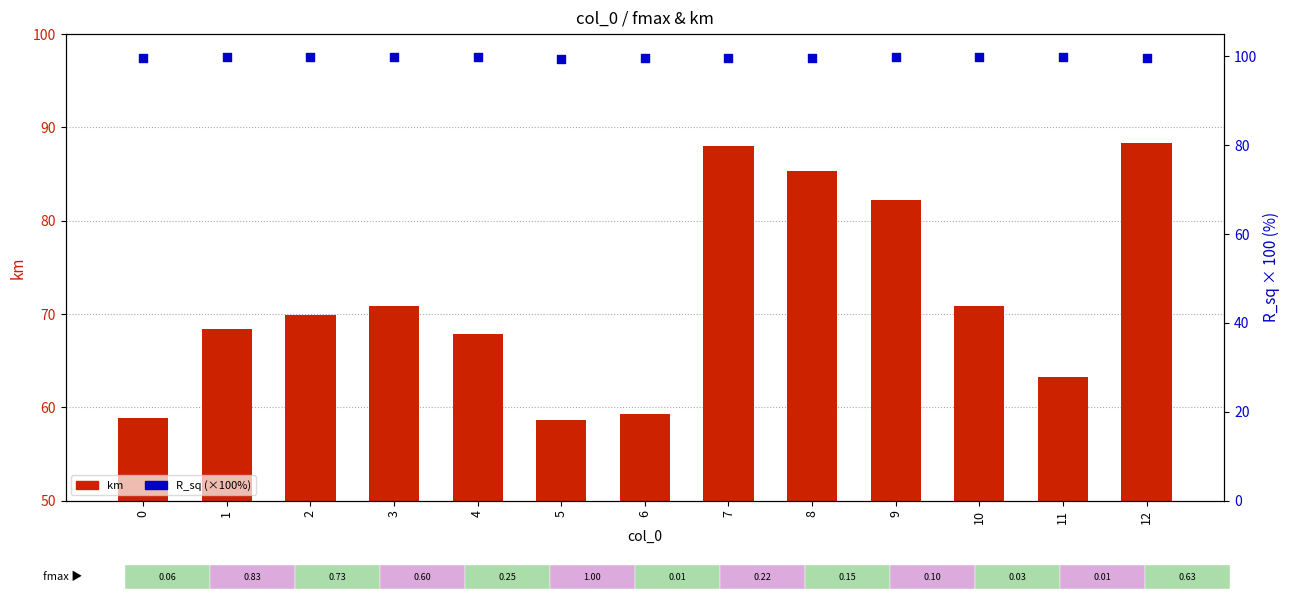

Which series contains the lowest Y value?

km